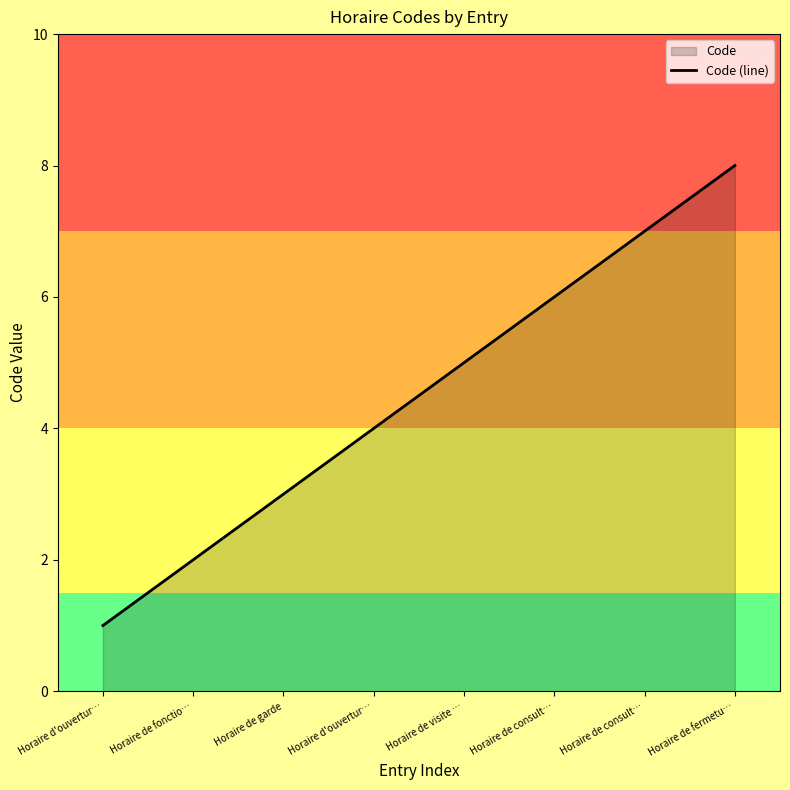

Count the number of data series in this chart.

1